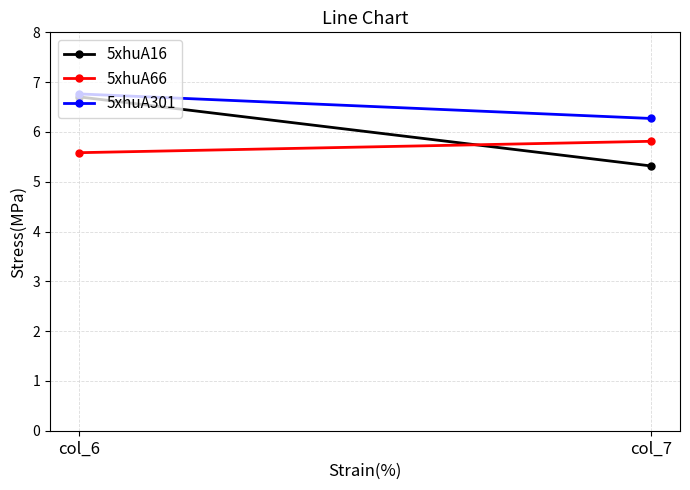

Rank the series by their maximum value, from highest to lowest.

5xhuA301, 5xhuA16, 5xhuA66